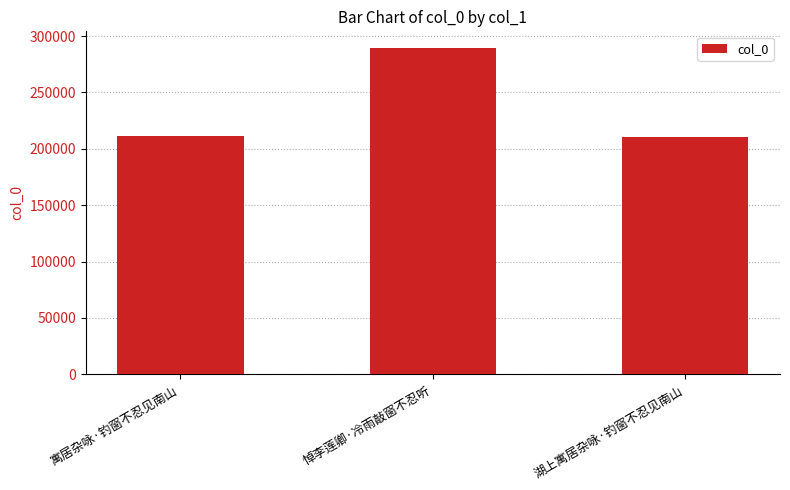

What is the label of the 1st bar from the right?

湖上寓居杂咏·钓窗不忍见南山